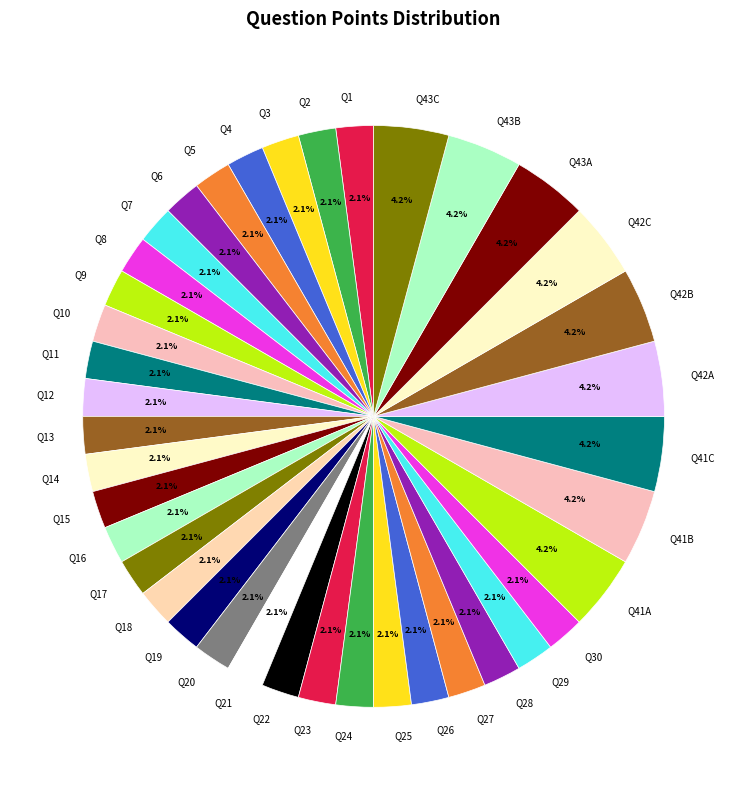

How many segments does this pie chart have?

39